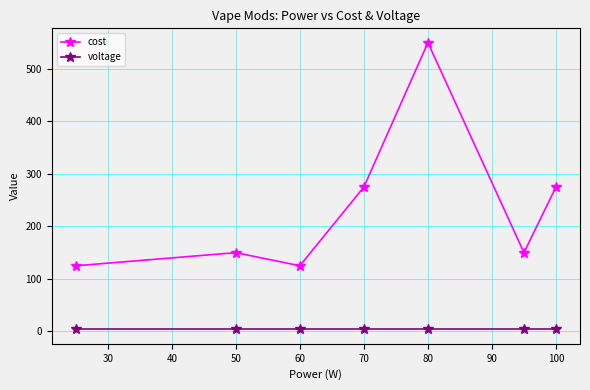

Which series has the largest range (max minus min)?

cost